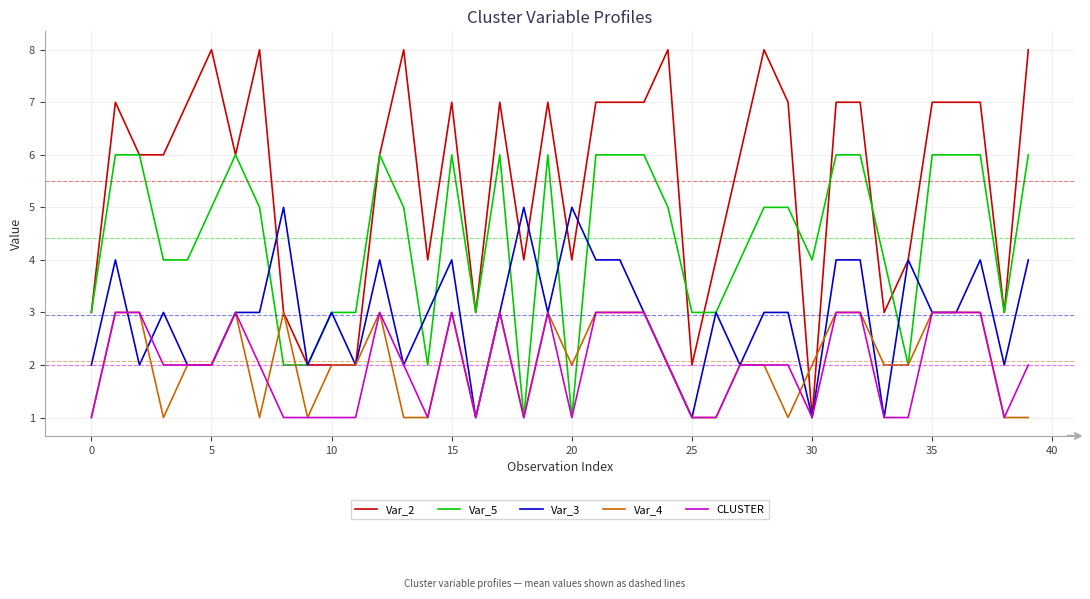

What is the sum of all CLUSTER values?

80